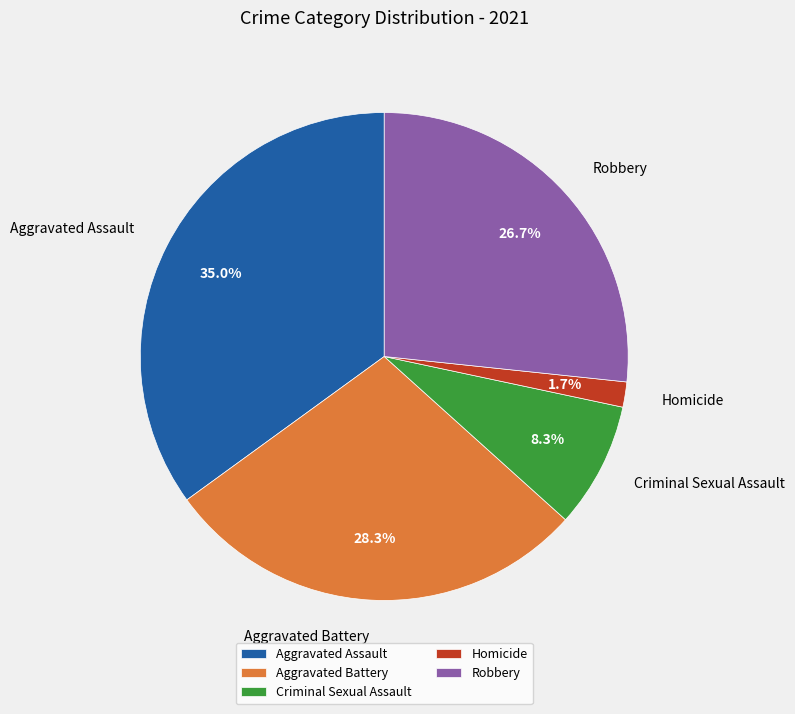

How many segments does this pie chart have?

5